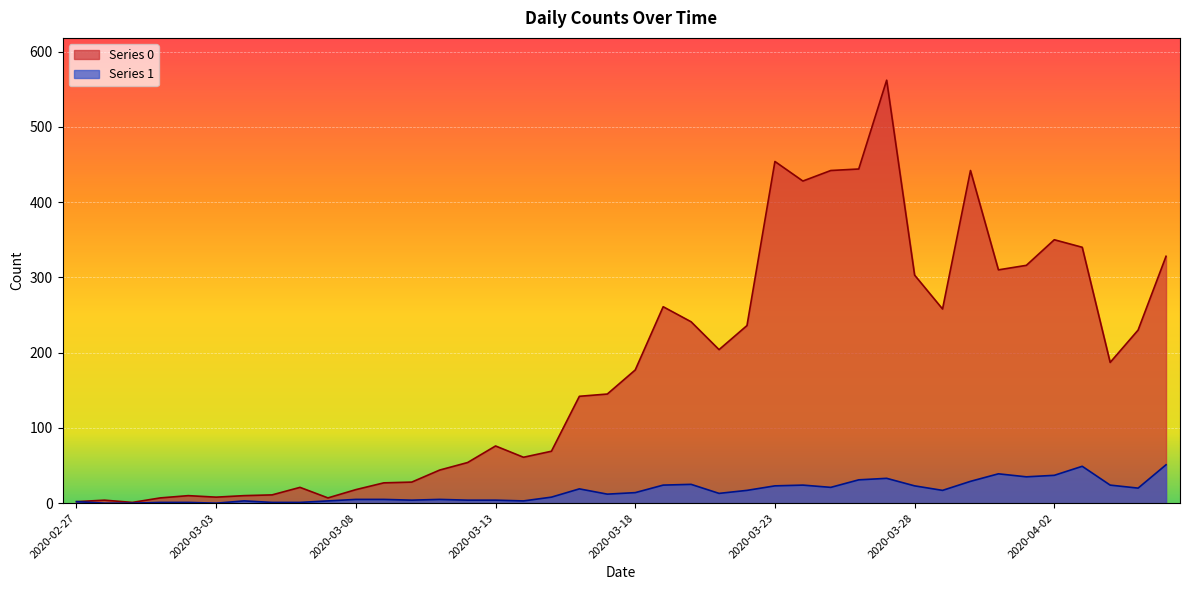

Between 2020-02-28 and 2020-03-12, which is larger?

2020-03-12